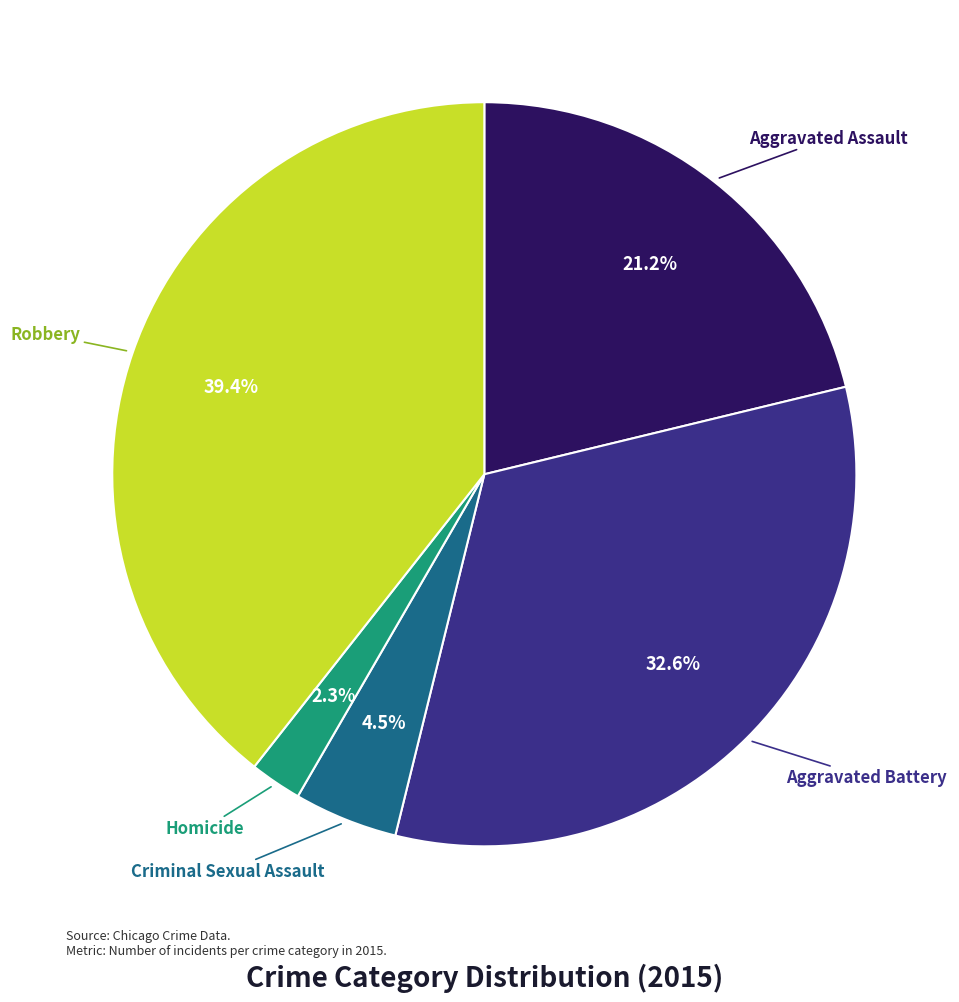

Which has a higher value, Aggravated Assault or Aggravated Battery?

Aggravated Battery